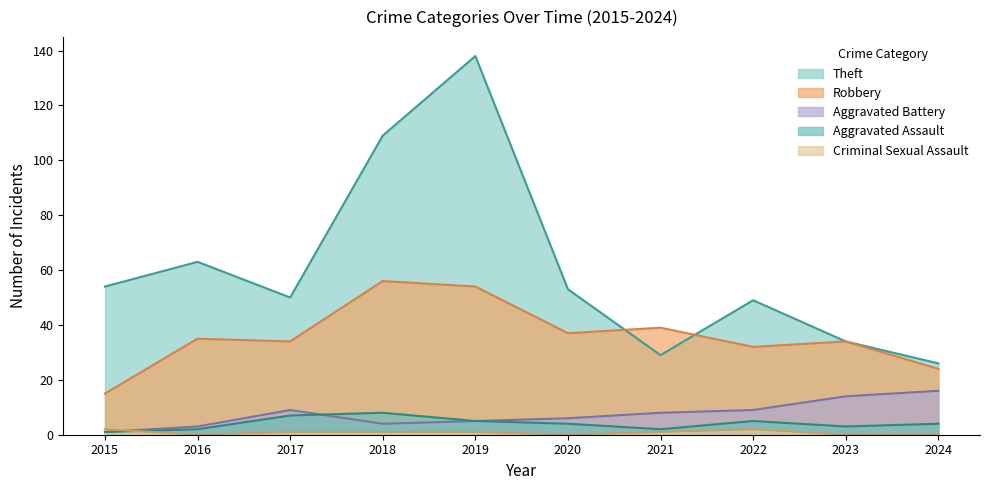

At how many categories does at least one series exceed 44?

7